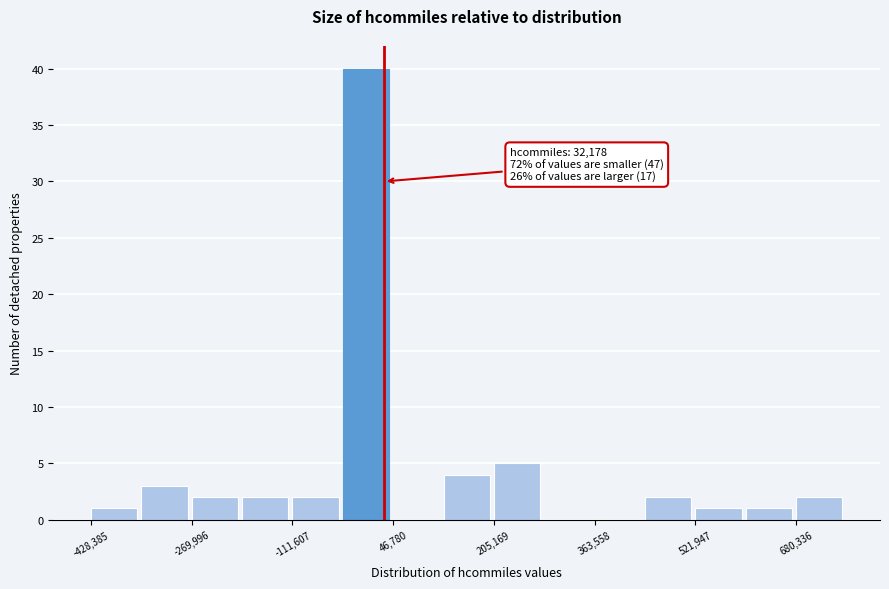

Read against the x-axis, roughly where is the centre of the tallest bar?

0